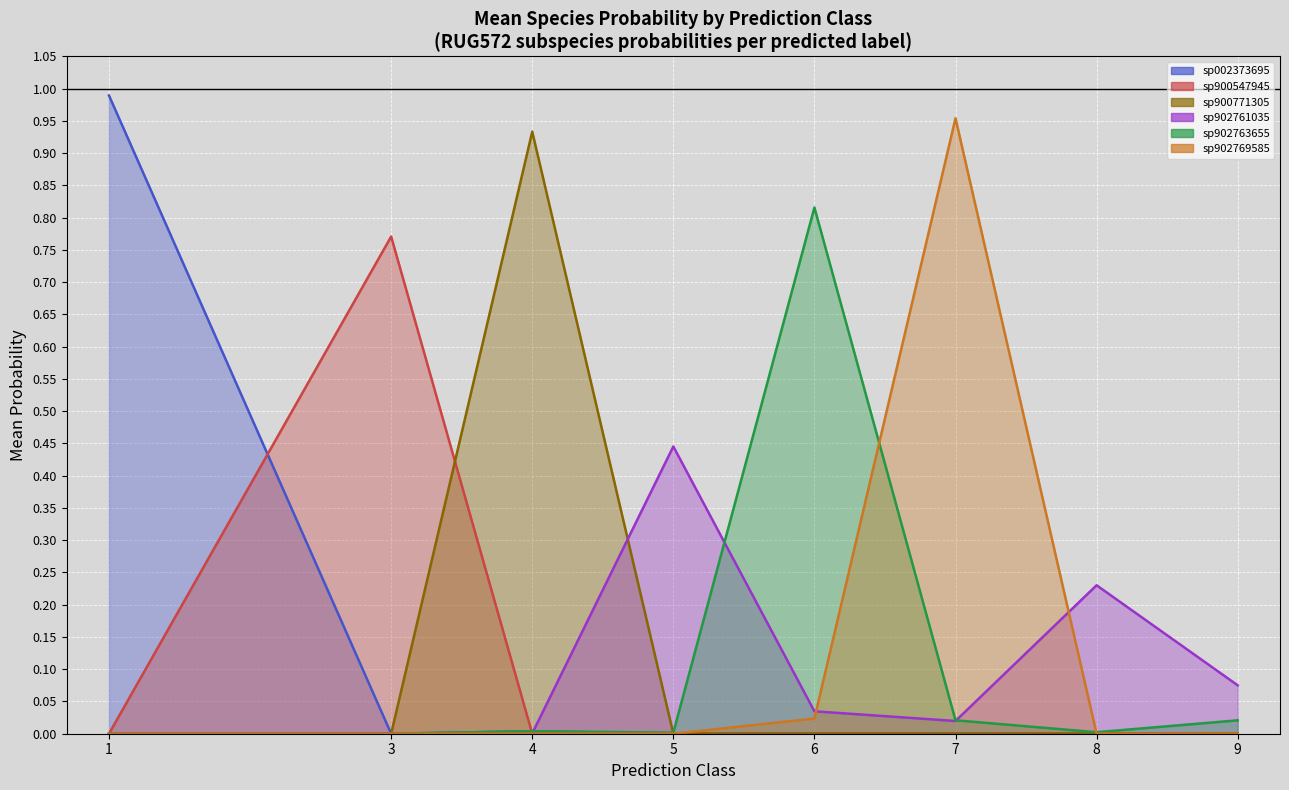

Is the value of sp902763655 at 5 greater than the value of sp902761035 at 9?

No